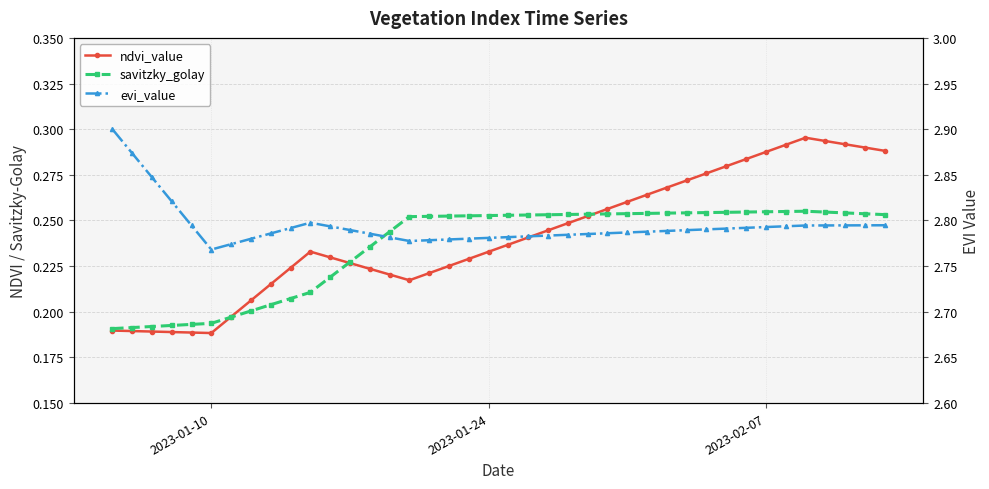

How many evi_value values are between 2 and 3?

40